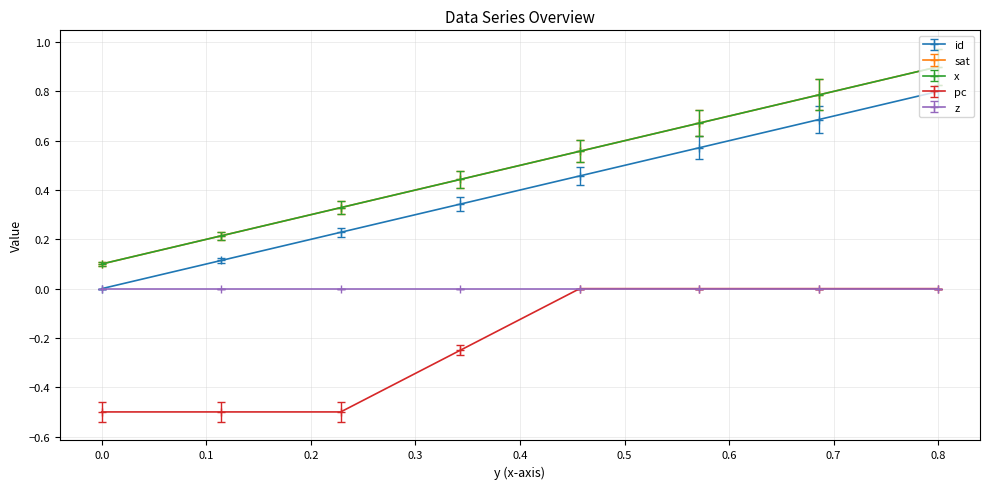

At which category is the sum across all series the highest?

0.8